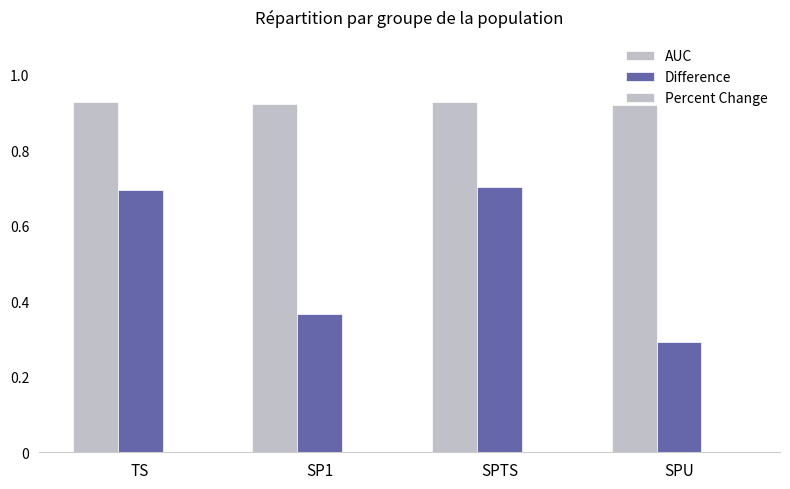

At how many categories does at least one series exceed 0?

4